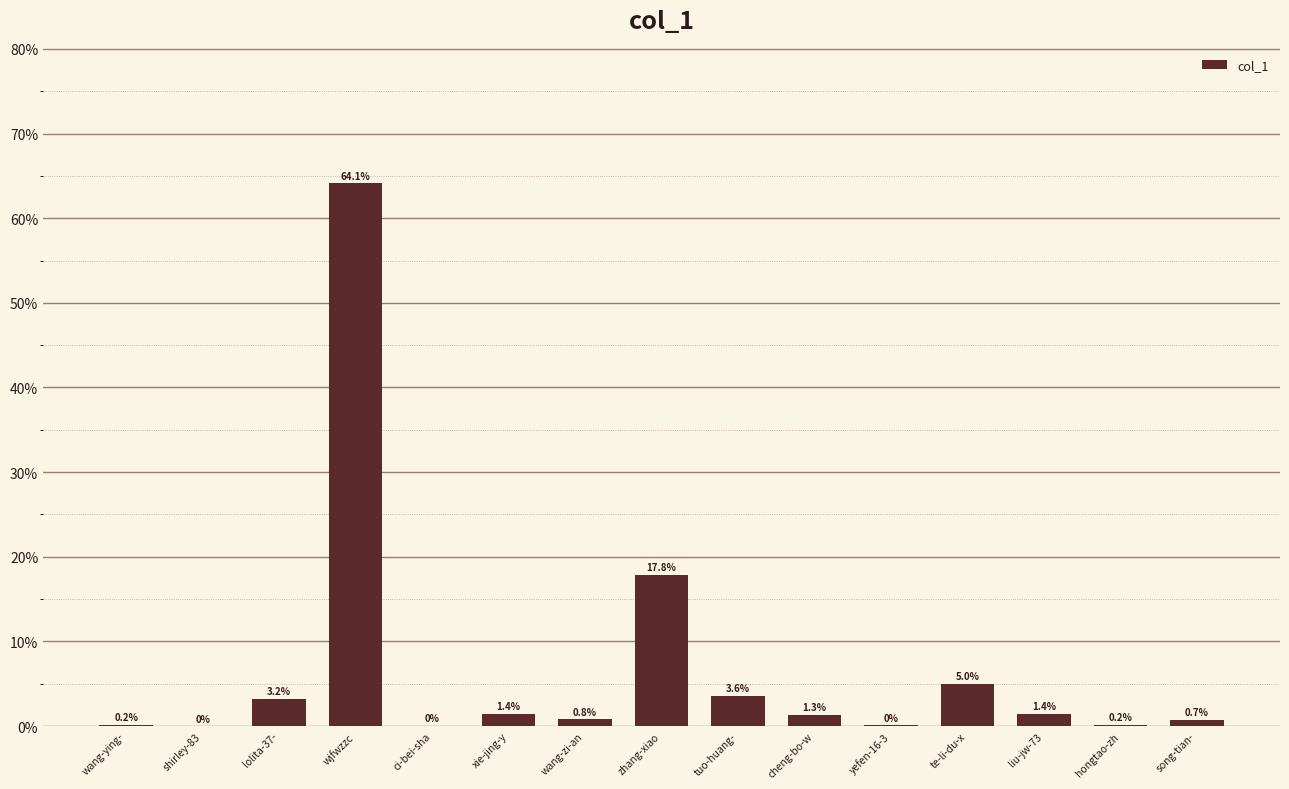

Where does the data first go above 1?

lolita-37-